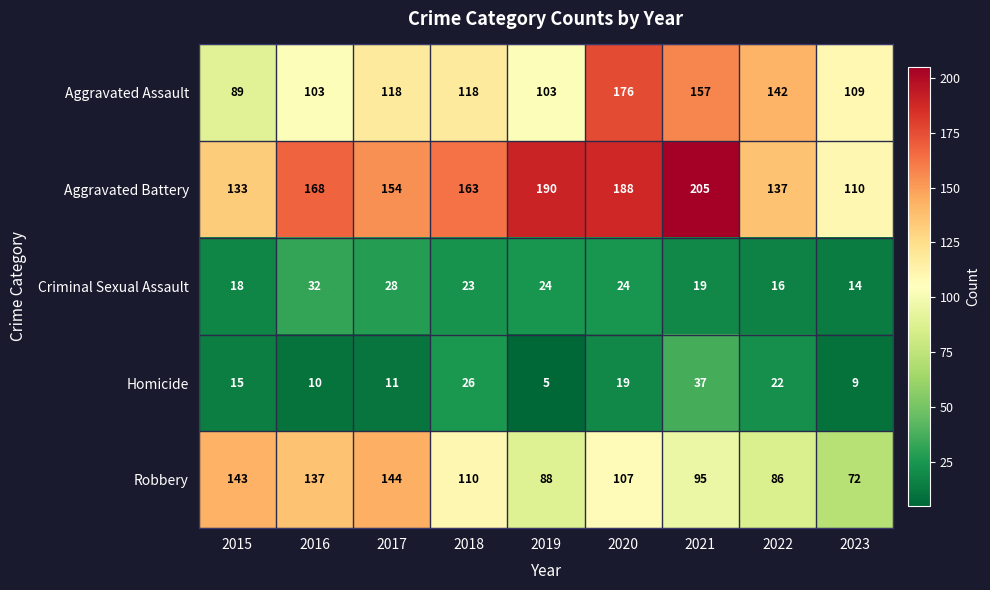

Where is Aggravated Battery nearest to the value 157?

2017